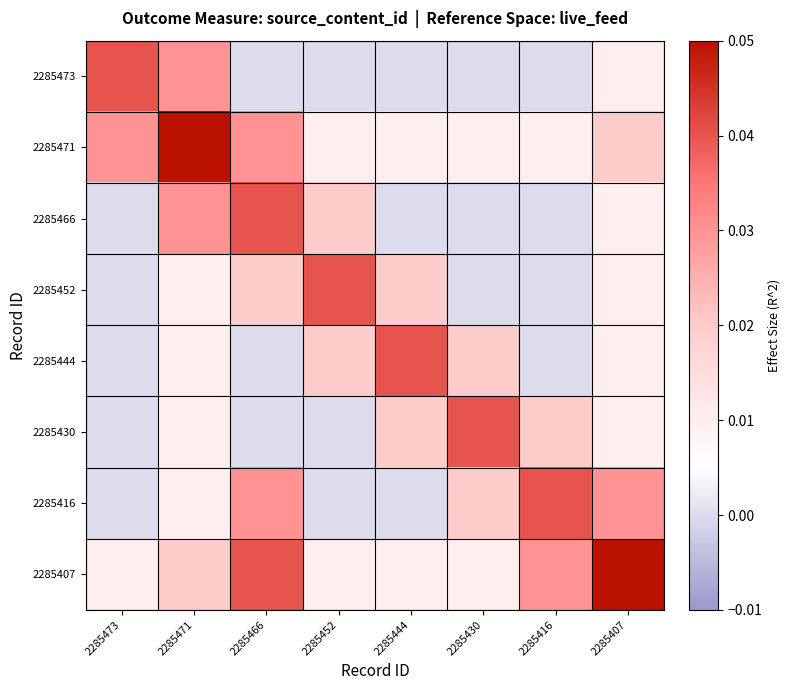

Between 2285430 and 2285416, which is larger?

2285430